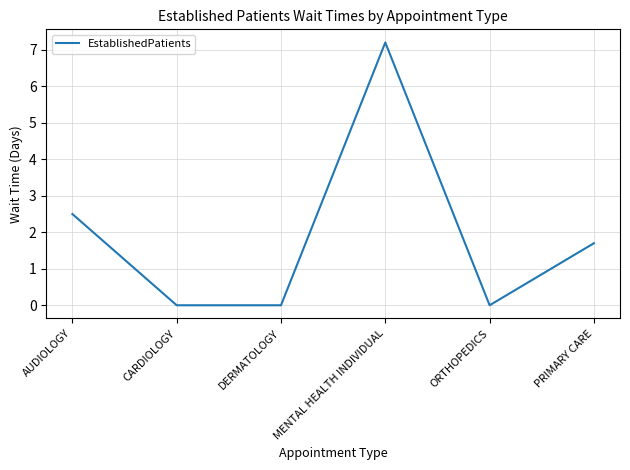

What is the difference between the values at PRIMARY CARE and ORTHOPEDICS?

1.7